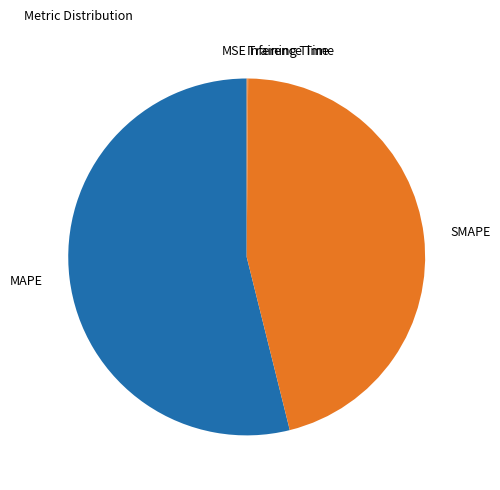

Which slice represents more than half of the pie?

MAPE